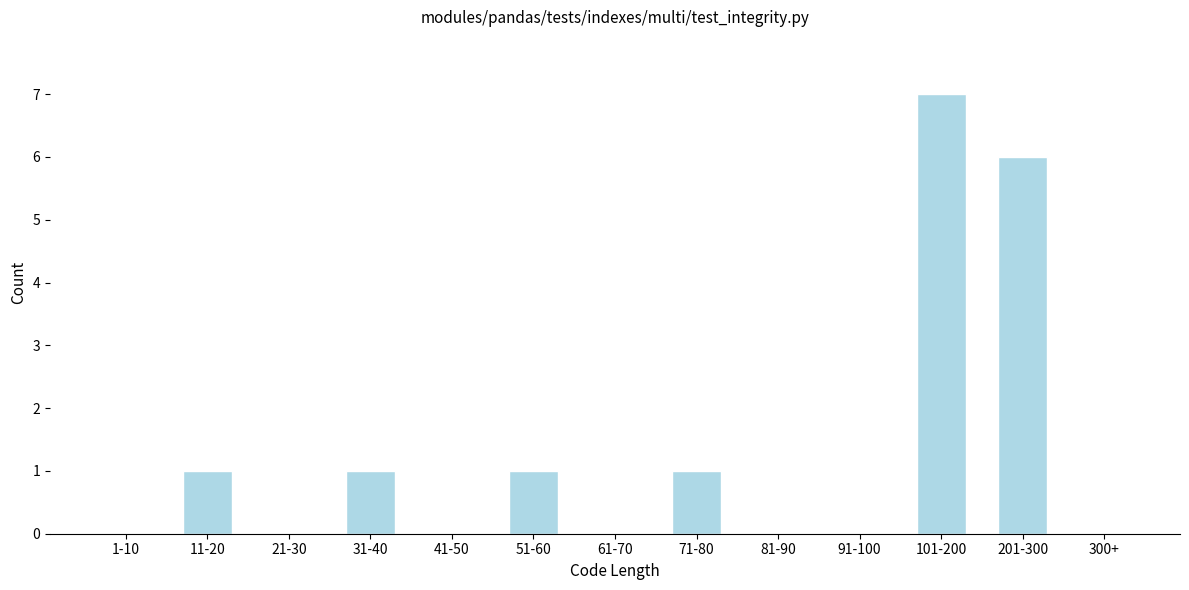

Reading right to left, transcribe all the data shown in this chart.

300+=0	201-300=6	101-200=7	91-100=0	81-90=0	71-80=1	61-70=0	51-60=1	41-50=0	31-40=1	21-30=0	11-20=1	1-10=0